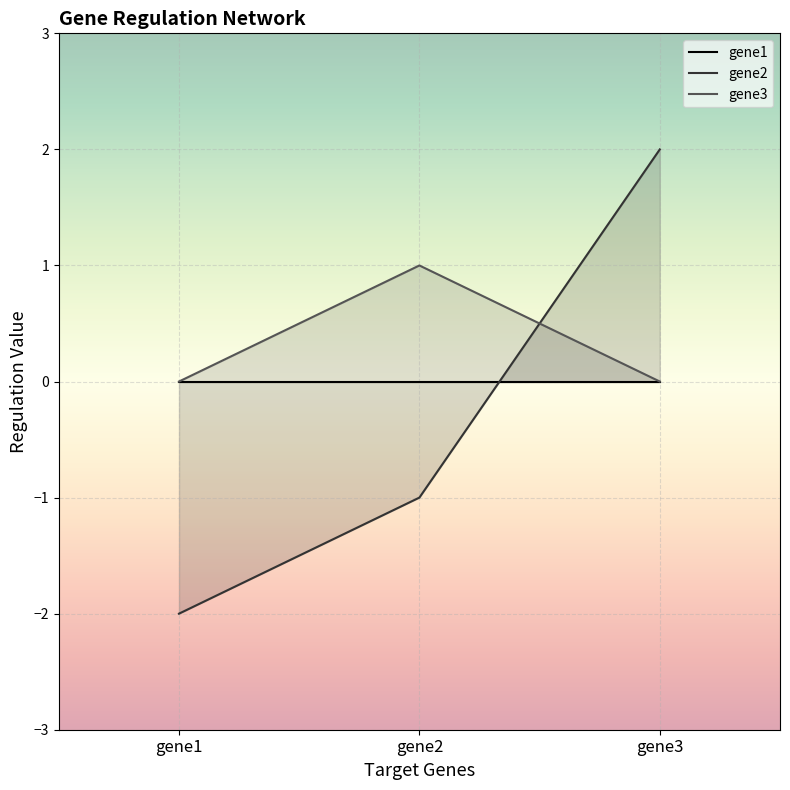

List the labels in order of gene3 value, largest first.

gene2, gene1, gene3